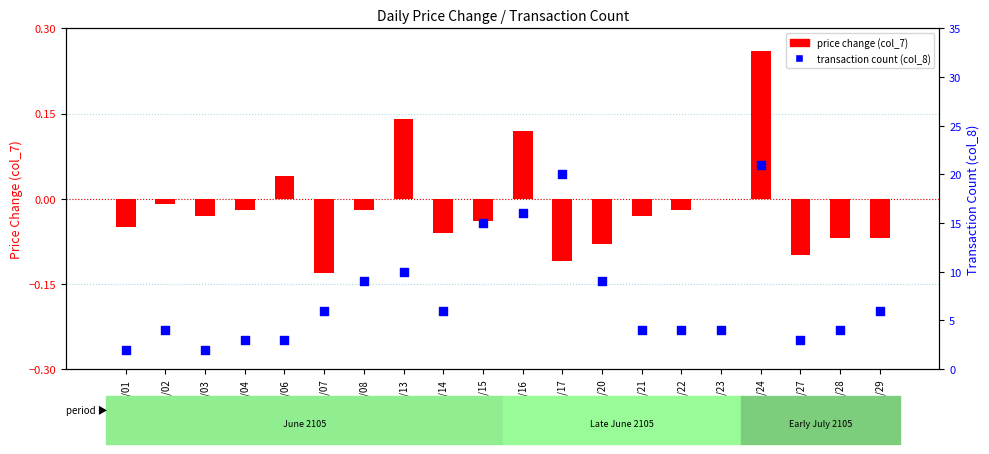

What is the total value across all series at 105/06/06?

3.0